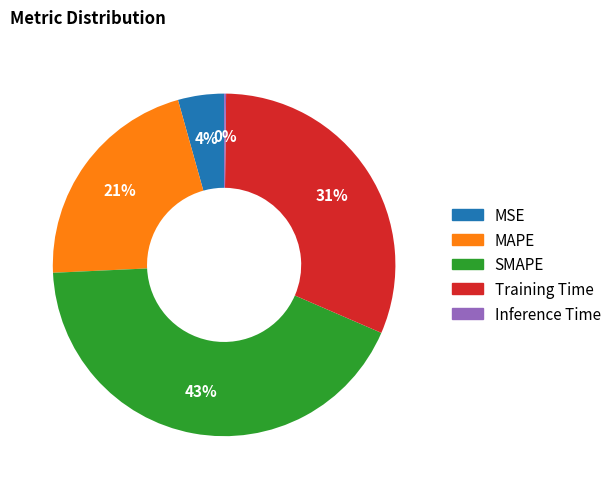

To the nearest percent, what portion does MSE represent?

4%